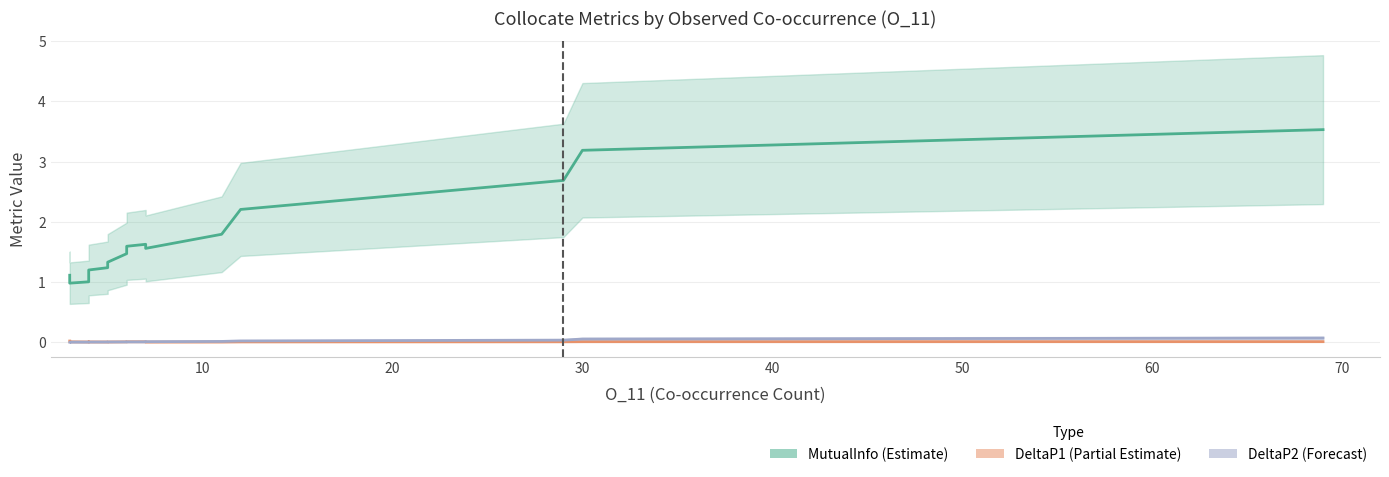

What is the highest value of the MutualInfo series?

3.5